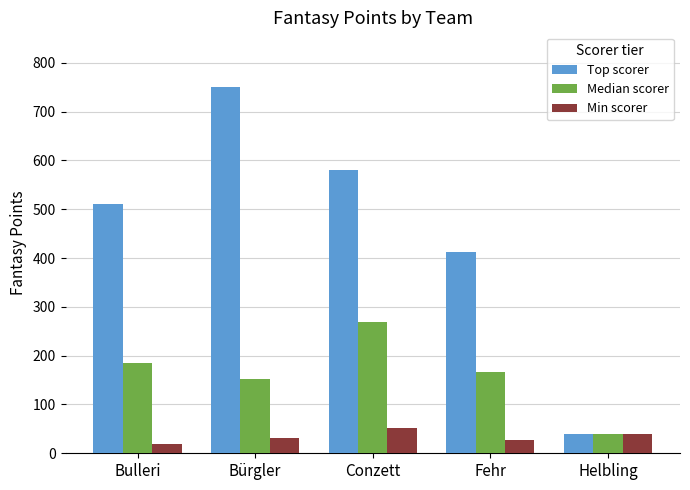

True or false: Top scorer has a value of 511.0 at Bulleri.

True